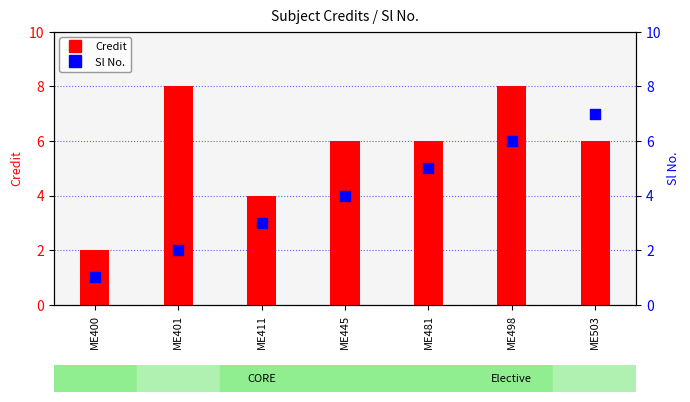

Which series has the largest total across all categories?

Credit